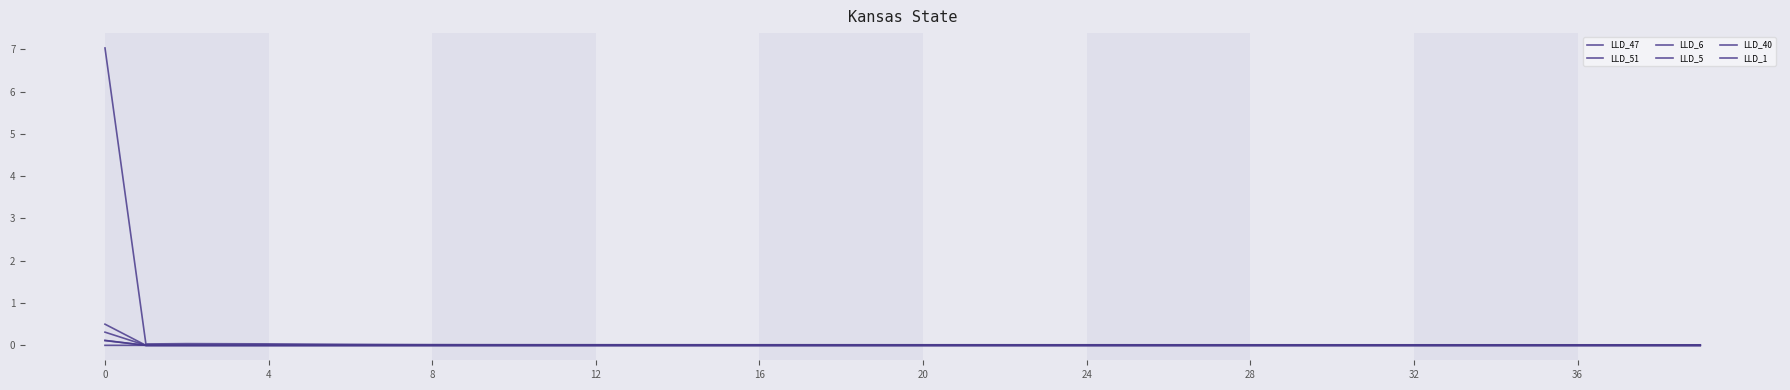

Which series ends up on top after the final intersection of LLD_5 and LLD_1?

LLD_1